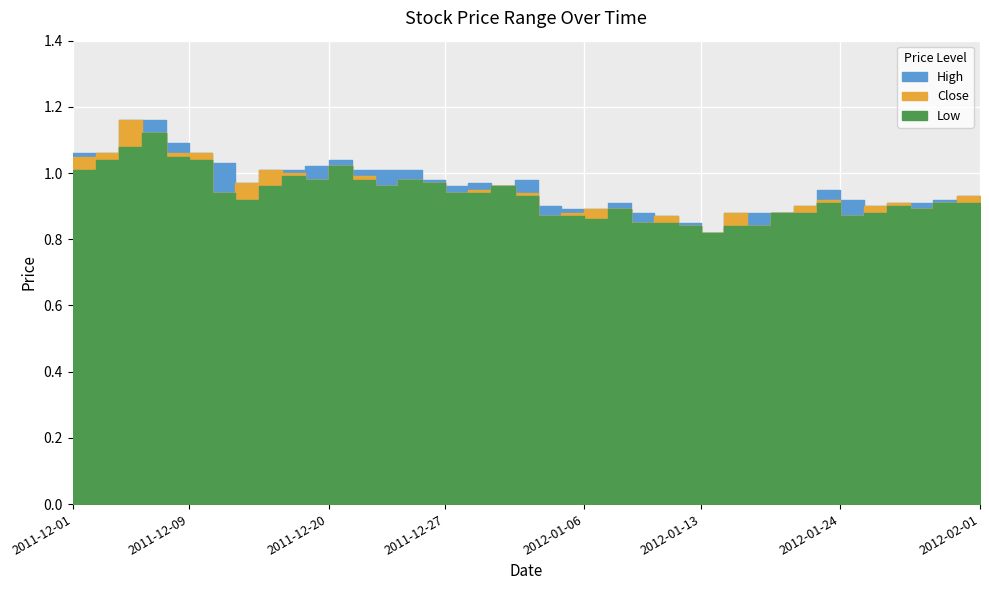

Where is Close nearest to the value 0?

28